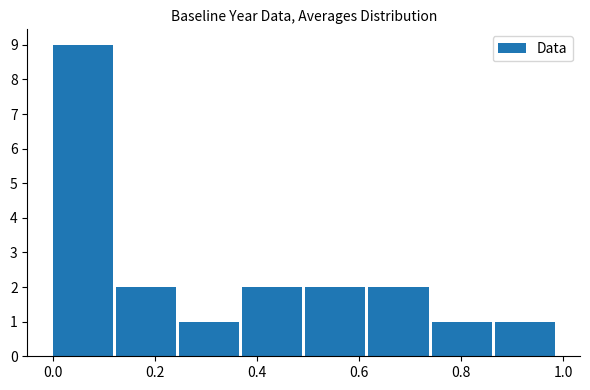

Reading left to right, list every bar in this chart as the range it spans on the x-axis followed by its height. Neither the bar edges nor the heights are printed on the chart, so give them approximately, as read against the axes.

0.00 to 0.12: 9
0.12 to 0.24: 2
0.24 to 0.38: 1
0.38 to 0.50: 2
0.50 to 0.62: 2
0.62 to 0.74: 2
0.74 to 0.86: 1
0.86 to 1.00: 1